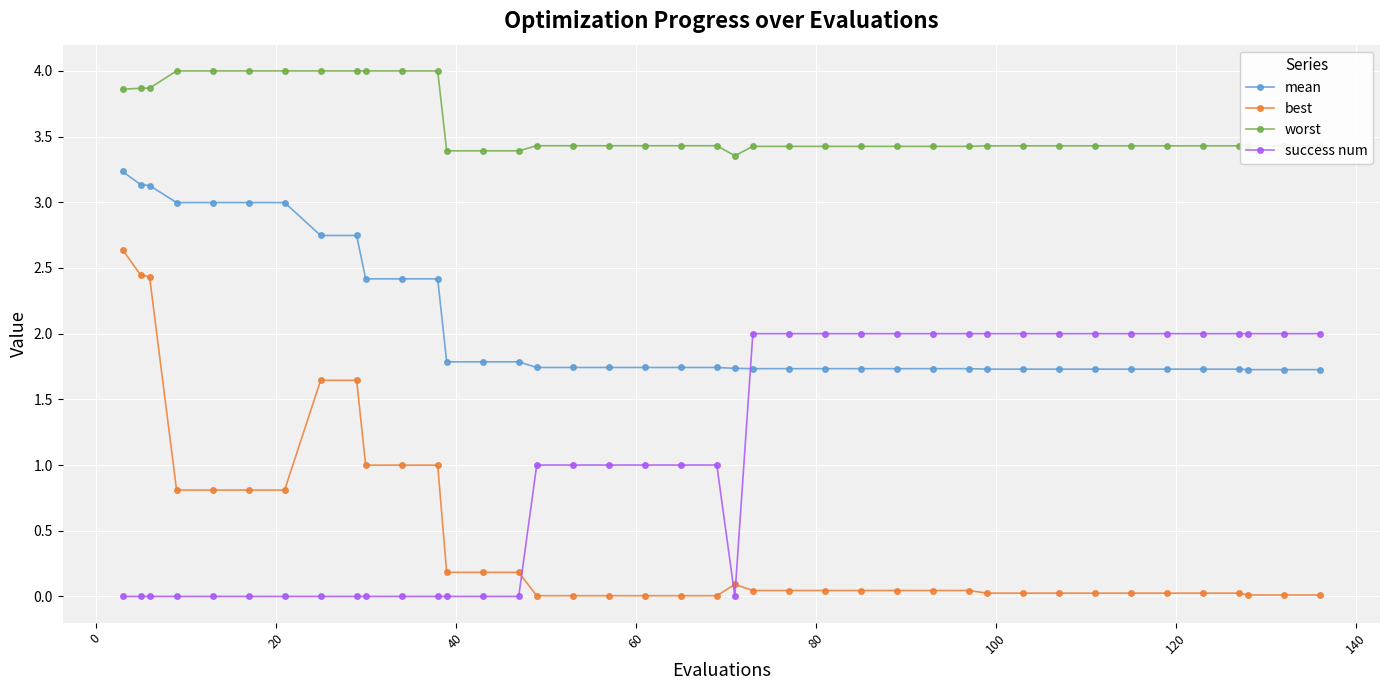

Count the number of data series in this chart.

4